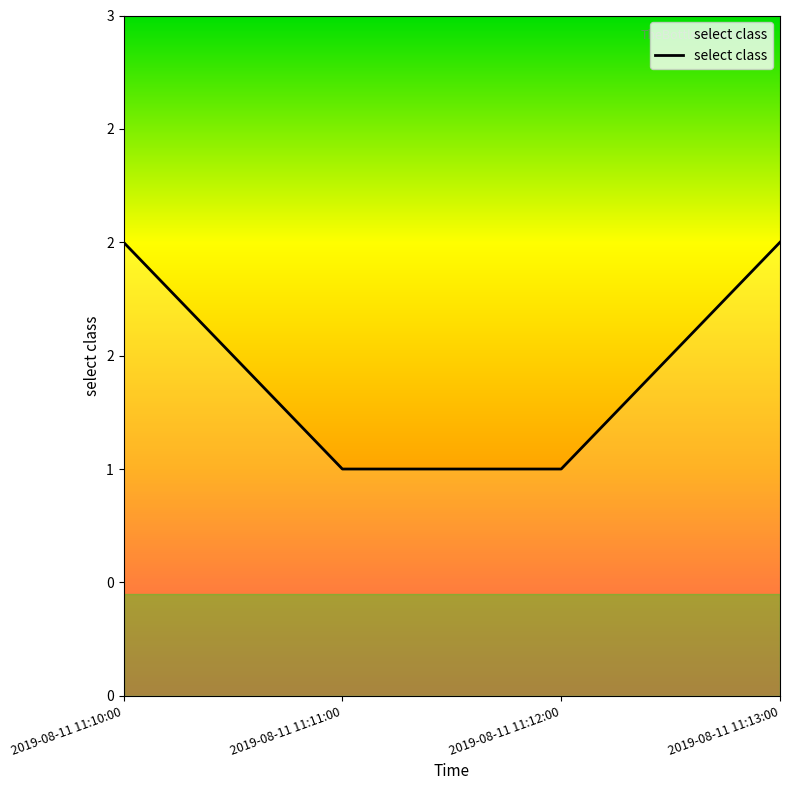

Does the chart have visible grid lines?

No